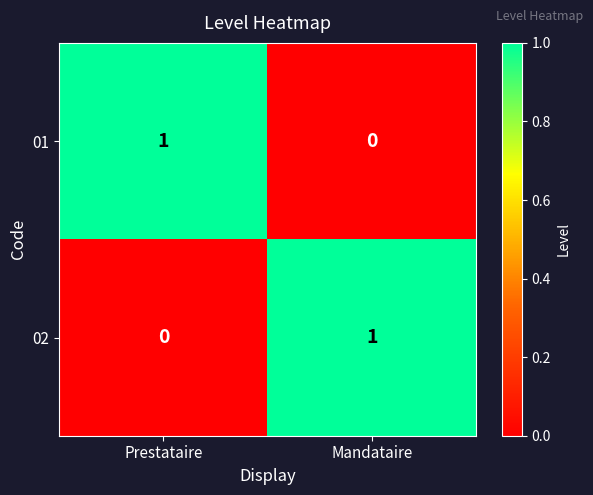

Reading right to left, extract all data points from this chart.

01: Mandataire=0	Prestataire=1
02: Mandataire=1	Prestataire=0